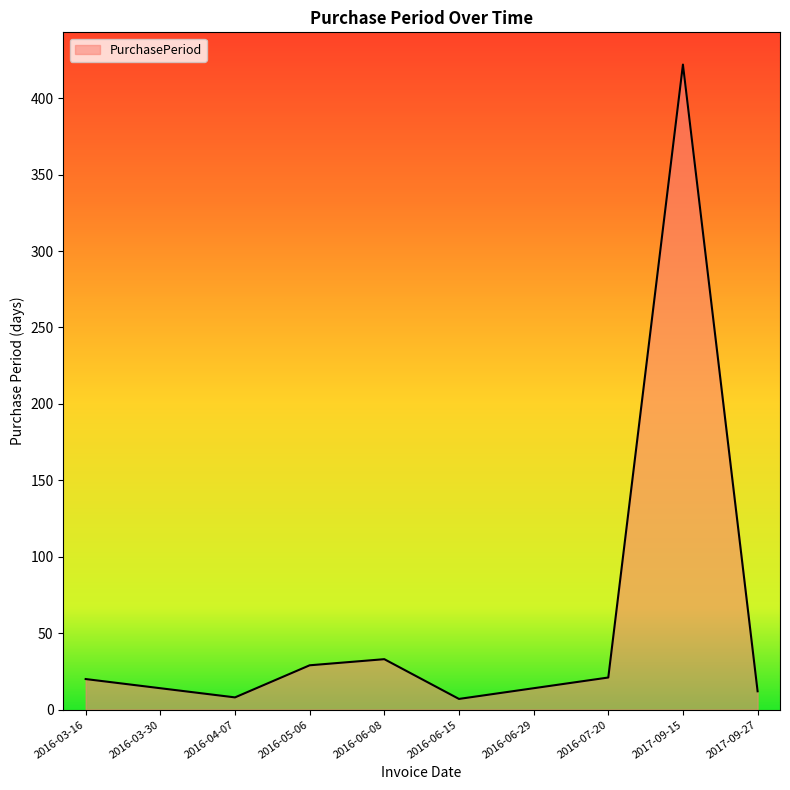

What is the change in value from 2016-06-08 to 2016-06-29?

-19